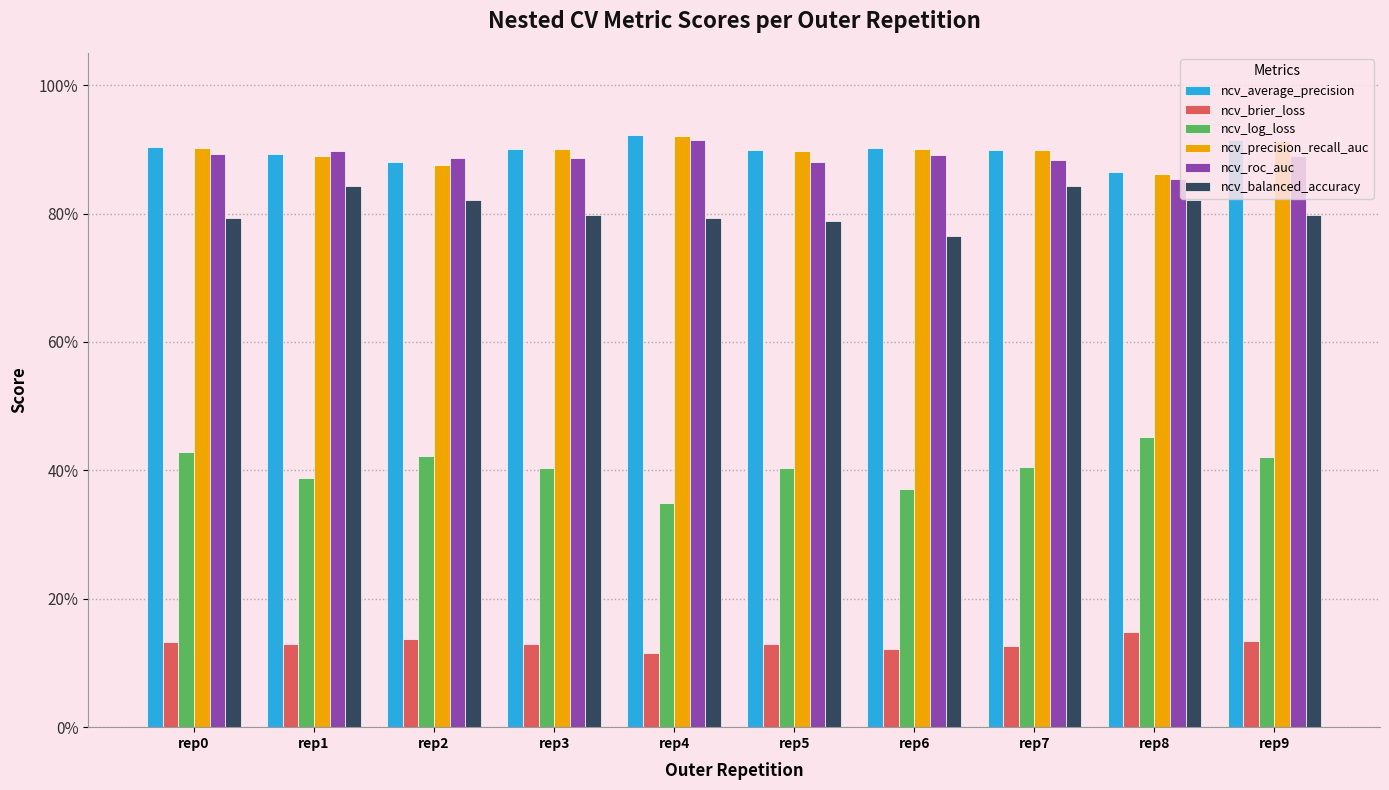

Is the value of ncv_precision_recall_auc at rep8 greater than the value of ncv_average_precision at rep2?

No